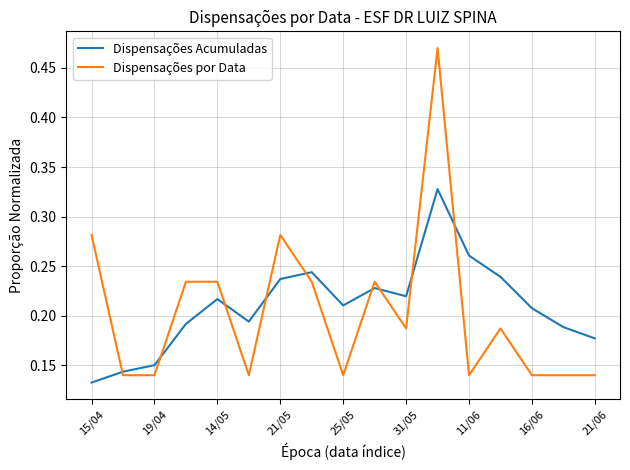

True or false: Dispensações Acumuladas has more than 1 points higher than both neighbors.

True